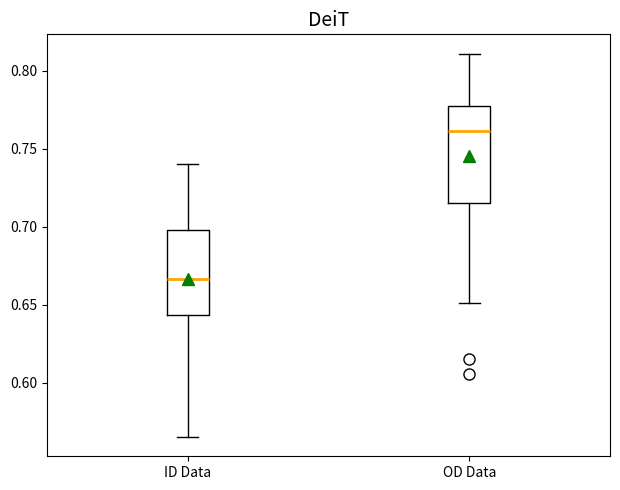

Reading left to right, transcribe this box plot: for each box, give where its median line is, the range the box spans, and where its two whiskers end, as read against the y-axis. The values are not printed on the chart, so give them approximately, as read against the axis.

ID Data: median 0.665, box 0.645 to 0.700, whiskers 0.565 to 0.740
OD Data: median 0.760, box 0.715 to 0.775, whiskers 0.650 to 0.810